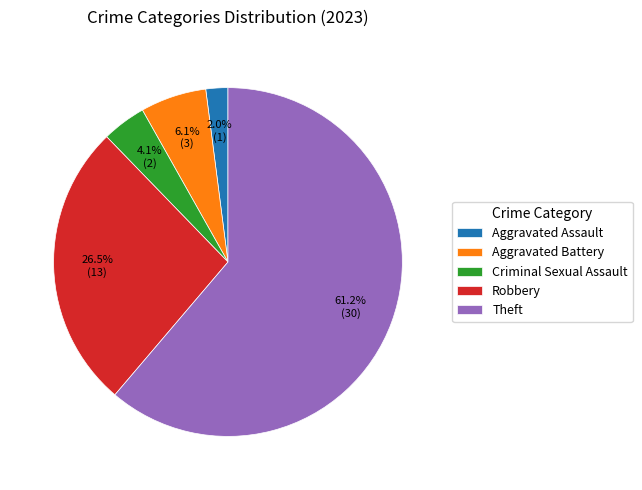

Is there a majority slice in this chart?

Yes